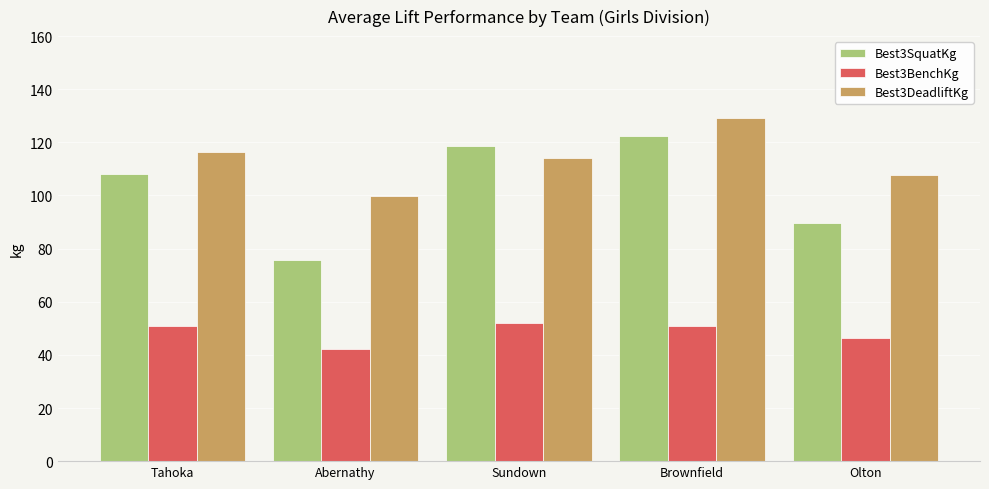

What value does the Best3BenchKg series have at Sundown?

52.2